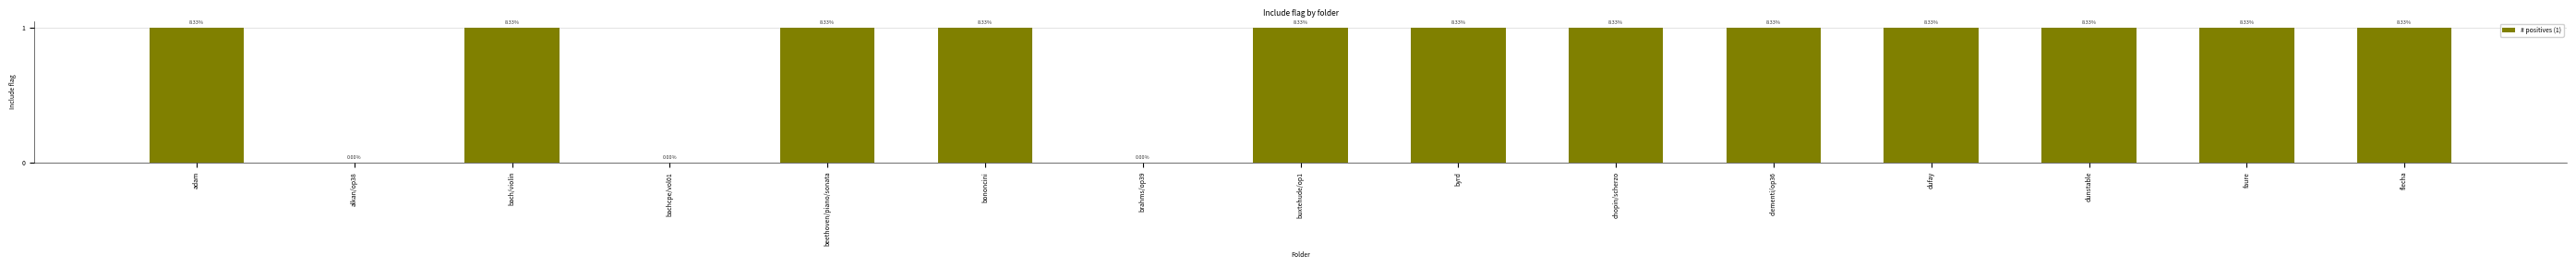

What position from the left is brahms/op39?

7